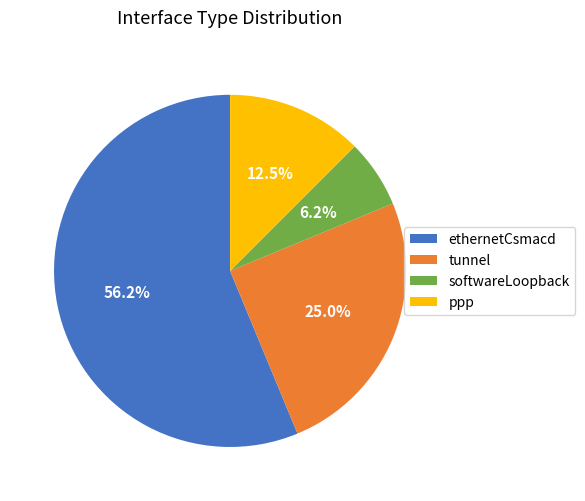

What is the ratio of the value at ethernetCsmacd to the value at tunnel?

2.2